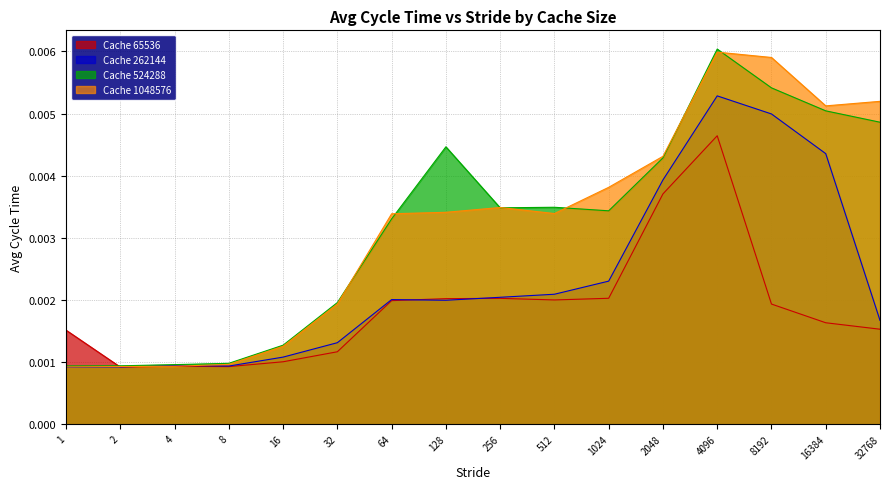

Is the value of Cache 524288 at 128 greater than the value of Cache 262144 at 32768?

Yes